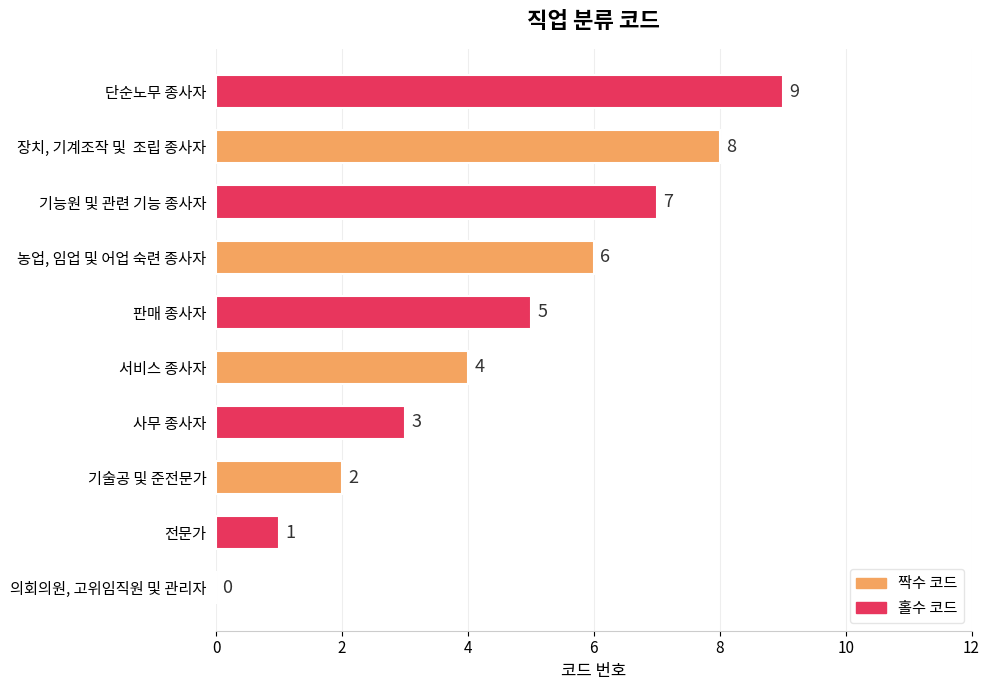

Approximately how many times larger is the value at 장치, 기계조작 및  조립 종사자 compared to 전문가?

8.0